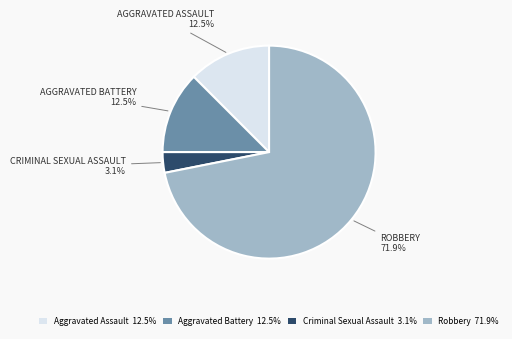

Is there any slice that represents more than half of the pie?

Yes